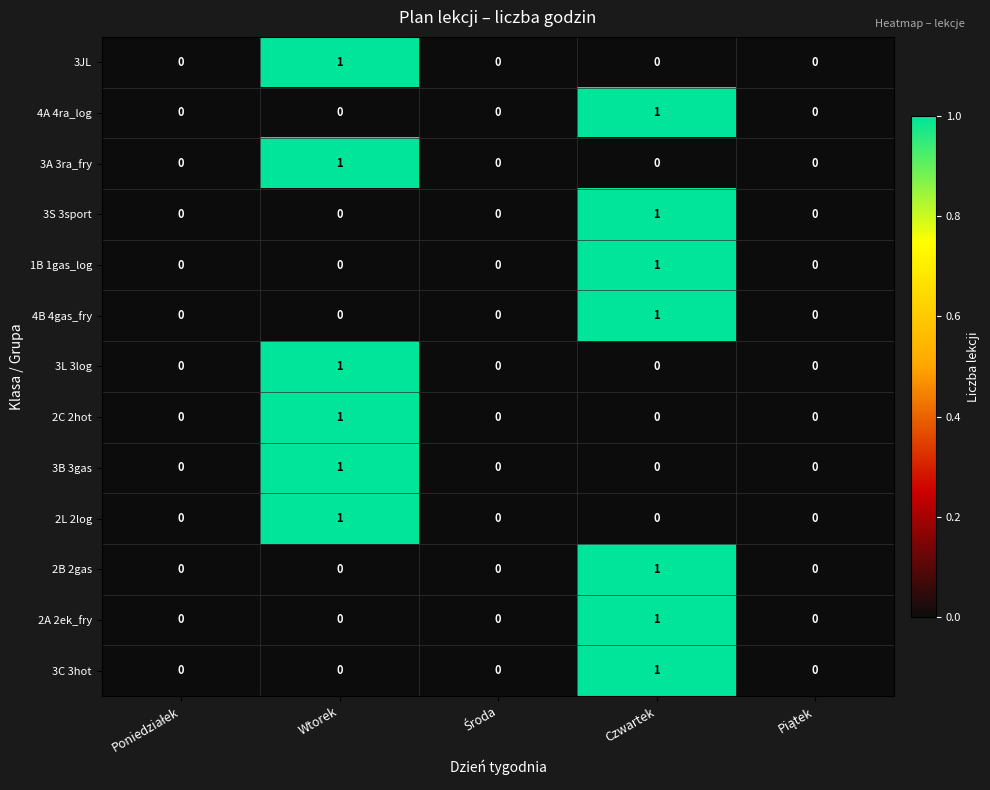

Is it true that 4A 4ra_log equals 0 at Wtorek?

True